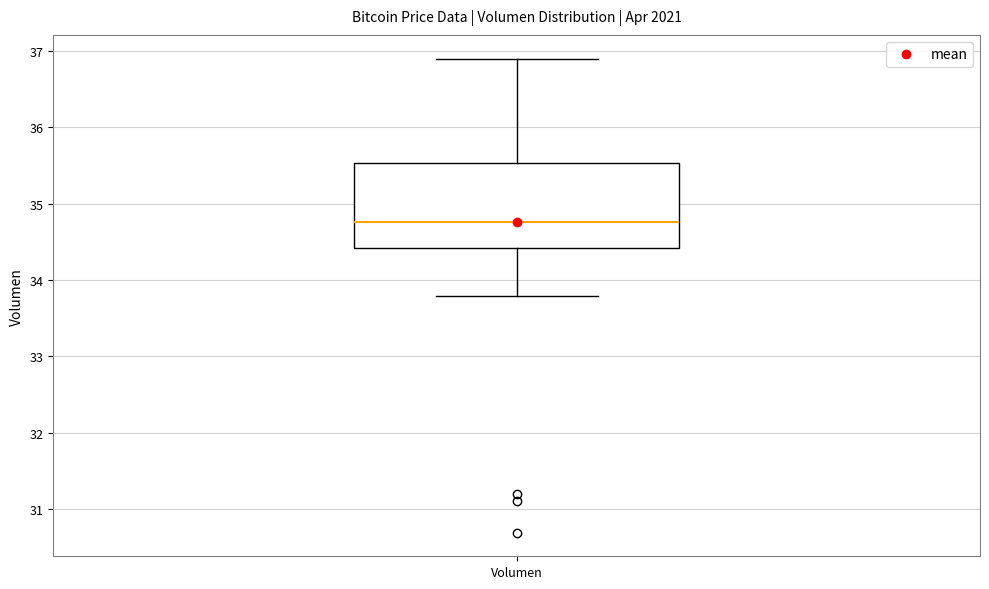

Read this box plot against the y-axis: the position of the median line, the range covered by the box, and the ends of both whiskers. The values are not printed on the chart, so give them approximately, as read against the axis.

median 34.8, box 34.4 to 35.5, whiskers 33.8 to 36.9